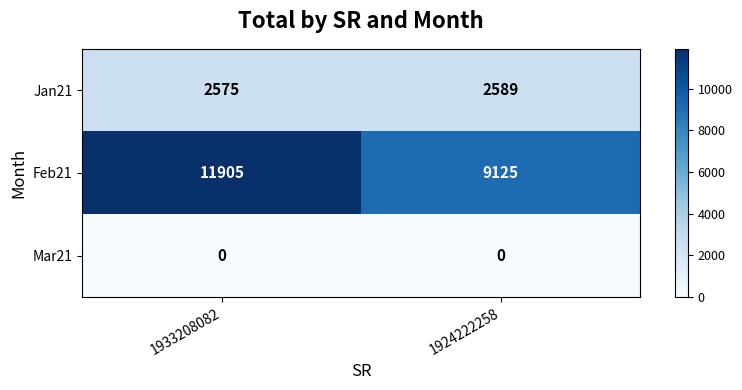

Reading right to left, what are all the values shown in this chart?

Jan21: 2589	2575
Feb21: 9125	11905
Mar21: 0	0